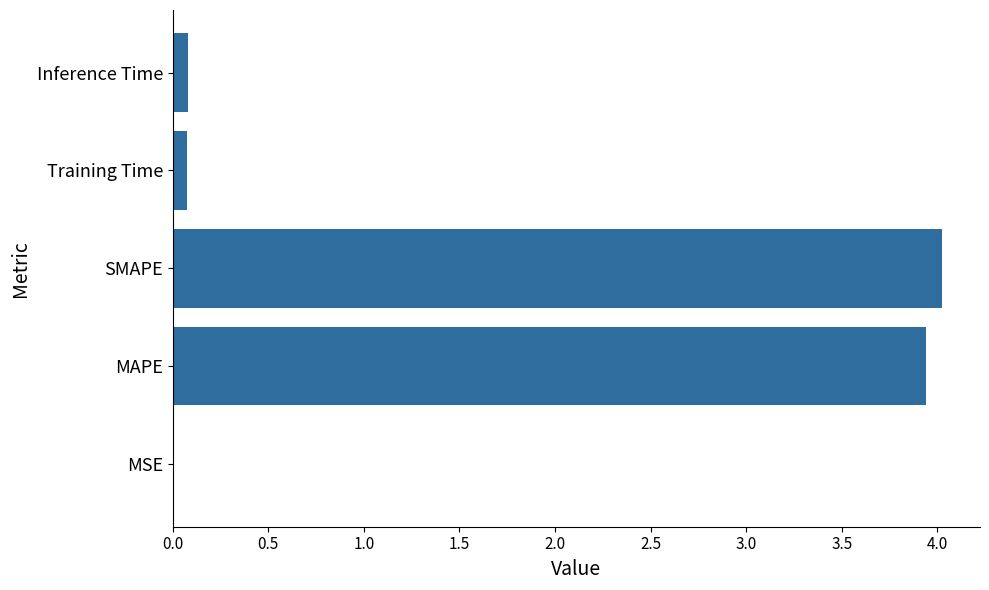

Are the bars grouped side by side (vs. stacked)?

No